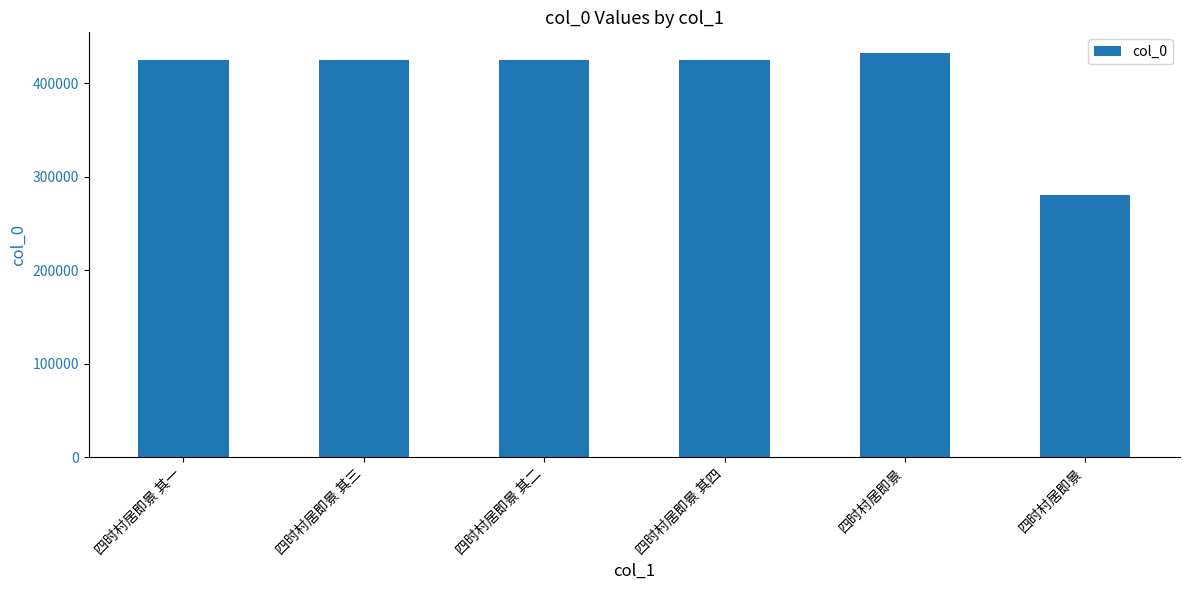

Count the number of categories in the chart.

6